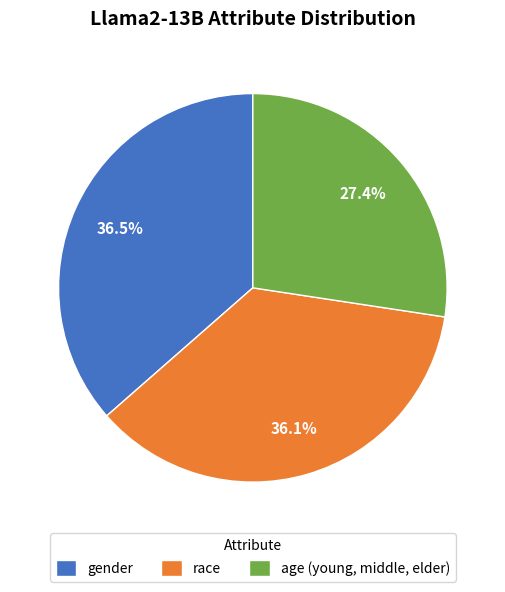

What percentage is the age (young, middle, elder) slice, to the nearest percent?

27%